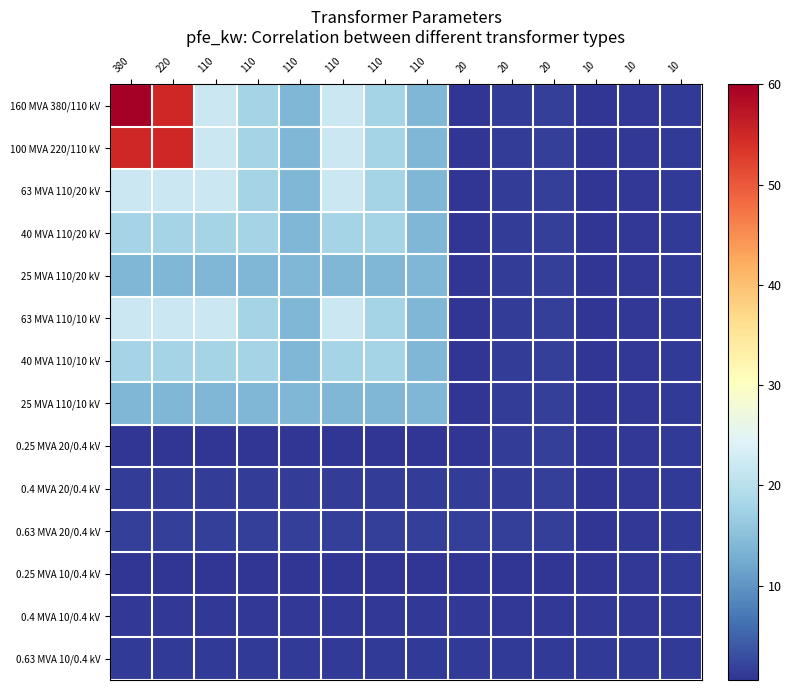

At how many categories does at least one series exceed 14?

6